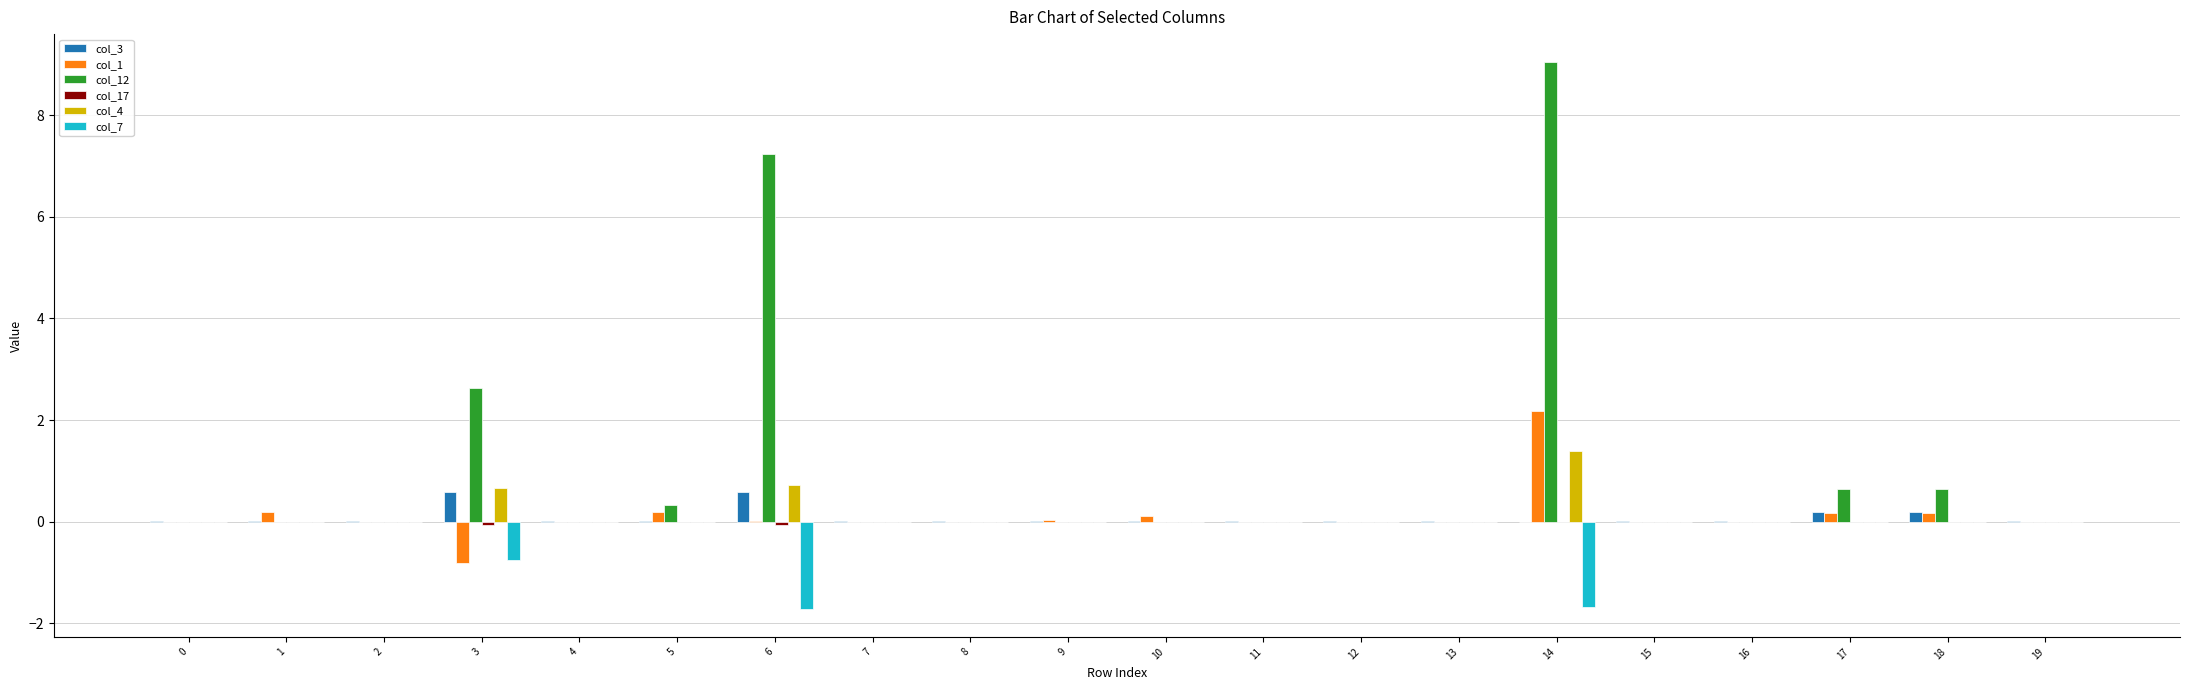

At which category is the sum across all series the highest?

14